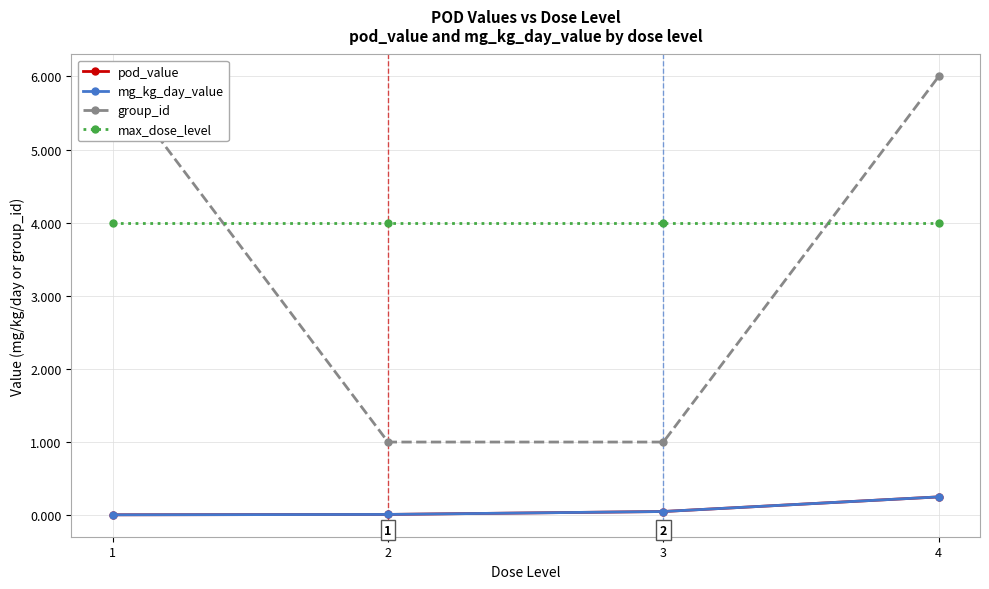

How many lines are shown in the chart?

4